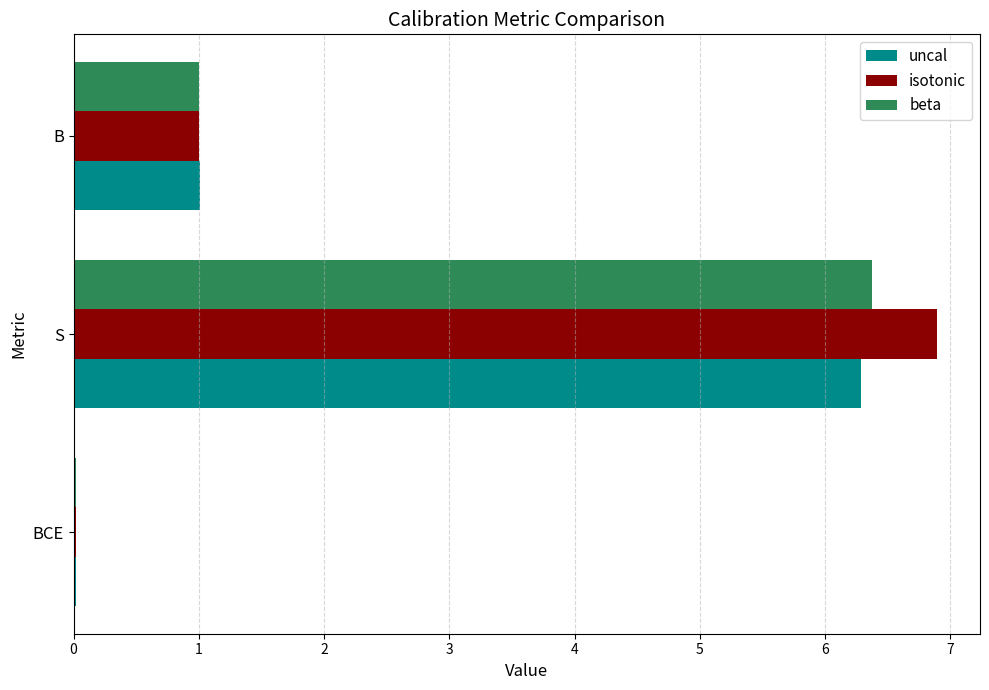

How many categories are shown in the chart?

3